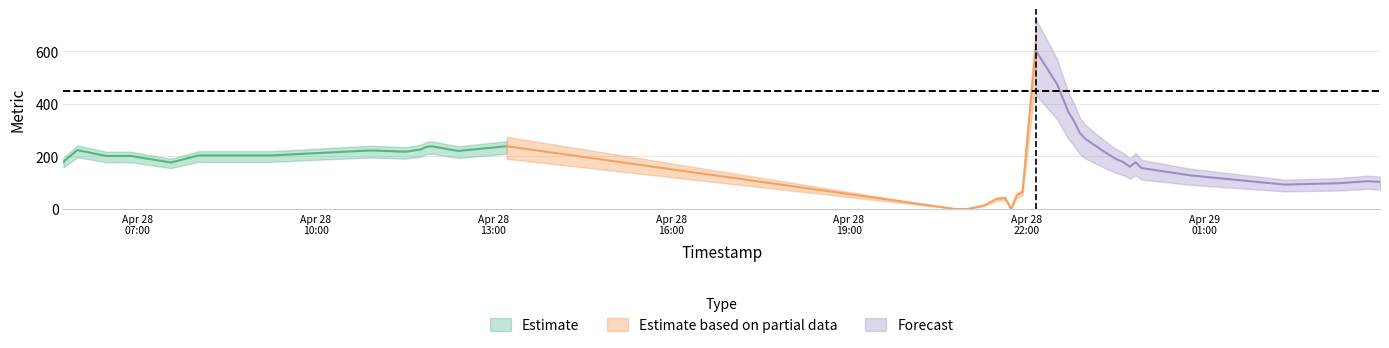

Reading right to left, what are all the values shown in this chart?

39=103	38=106	37=98	36=93	35=128	34=156	33=178	32=161	31=178	30=192	29=224	28=267	27=288	26=334	25=370	24=476	23=604	22=64	21=53	20=0	19=42	18=38	17=13	16=0	15=0	14=0	13=239	12=221	11=239	10=236	9=226	8=218	7=223	6=204	5=204	4=177	3=202	2=202	1=224	metric=180